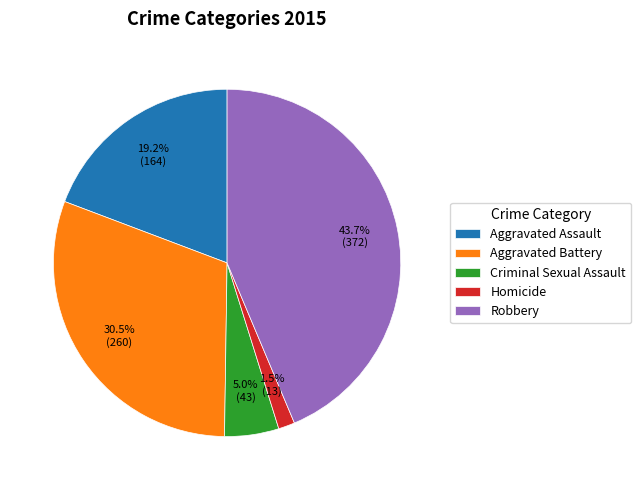

Rank the categories by value from highest to lowest.

Robbery, Aggravated Battery, Aggravated Assault, Criminal Sexual Assault, Homicide